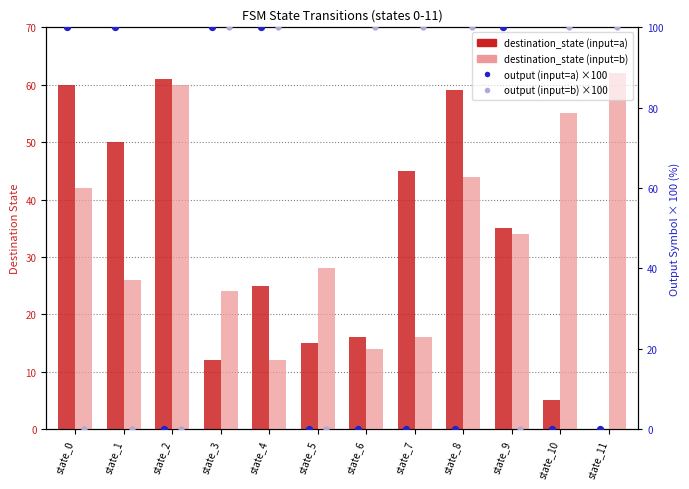

What are all the series names shown in the legend?

destination_state (input=a), destination_state (input=b), output (input=a) %, output (input=b) %